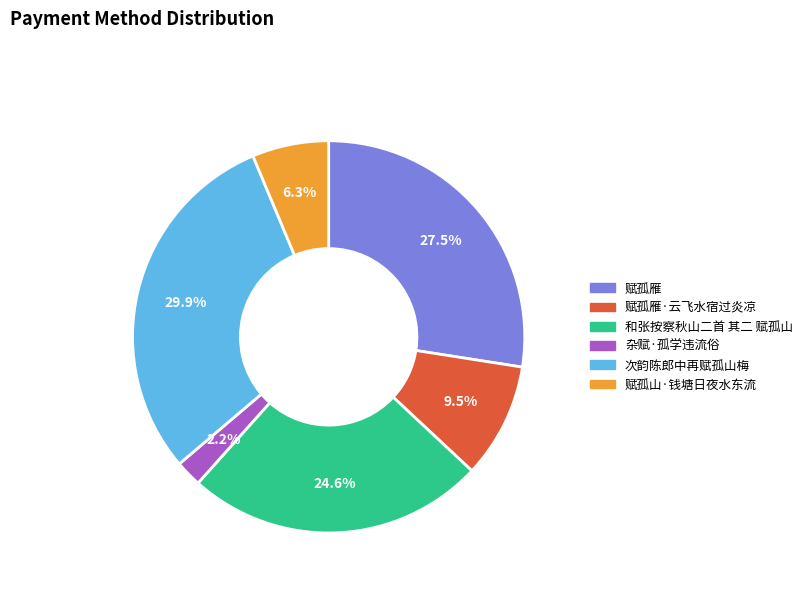

Combined, what portion of the pie is 和张按察秋山二首 其二 赋孤山 and 赋孤雁?

52.1%